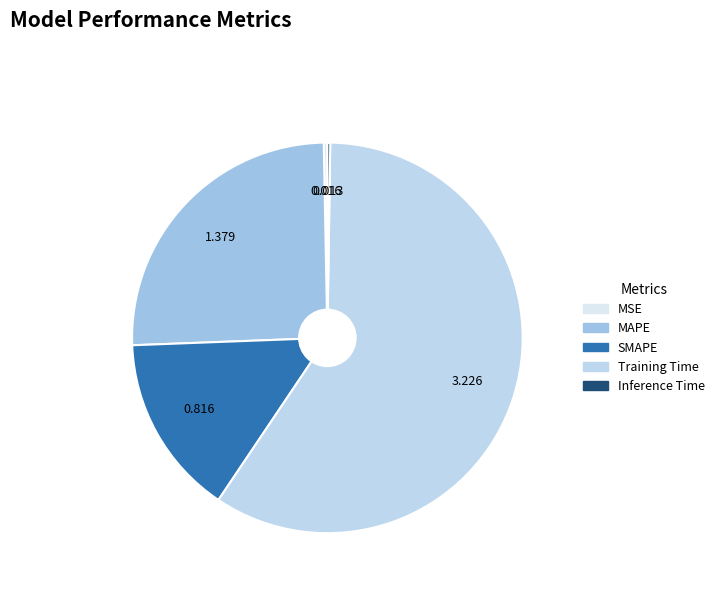

Count the number of slices in the pie.

5